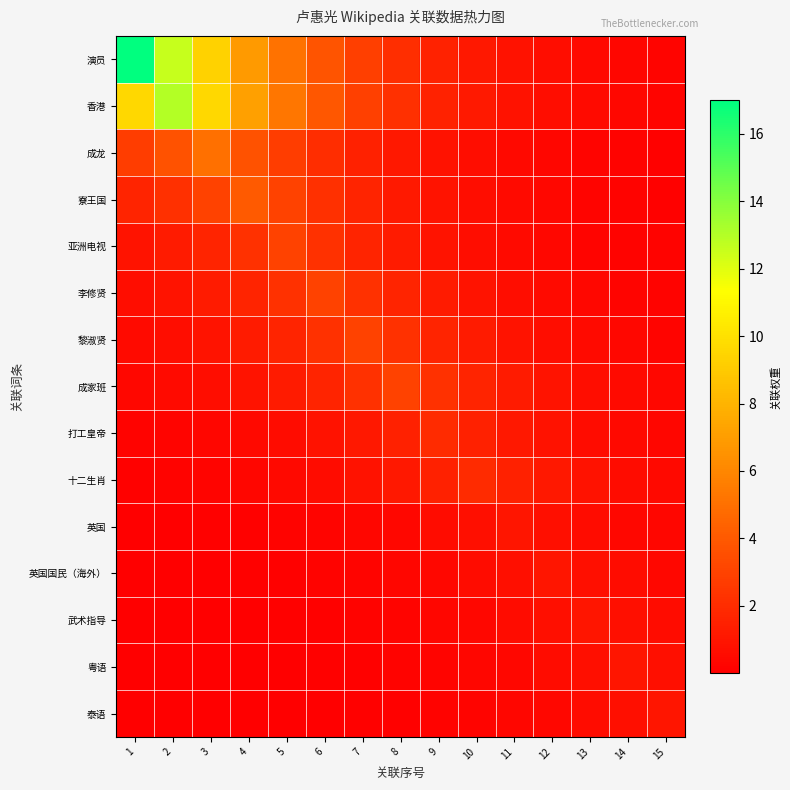

Reading left to right, transcribe all the data shown in this chart.

演员: 1=17.0	2=12.6	3=9.3	4=6.9	5=5.1	6=3.8	7=2.8	8=2.1	9=1.5	10=1.1	11=0.8	12=0.6	13=0.5	14=0.3	15=0.3
香港: 1=9.6	2=13.0	3=9.6	4=7.1	5=5.3	6=3.9	7=2.9	8=2.1	9=1.6	10=1.2	11=0.9	12=0.6	13=0.5	14=0.4	15=0.3
成龙: 1=2.7	2=3.7	3=5.0	4=3.7	5=2.7	6=2.0	7=1.5	8=1.1	9=0.8	10=0.6	11=0.5	12=0.3	13=0.2	14=0.2	15=0.1
寮王国: 1=1.6	2=2.2	3=3.0	4=4.0	5=3.0	6=2.2	7=1.6	8=1.2	9=0.9	10=0.7	11=0.5	12=0.4	13=0.3	14=0.2	15=0.1
亚洲电视: 1=0.9	2=1.2	3=1.6	4=2.2	5=3.0	6=2.2	7=1.6	8=1.2	9=0.9	10=0.7	11=0.5	12=0.4	13=0.3	14=0.2	15=0.1
李修贤: 1=0.7	2=0.9	3=1.2	4=1.6	5=2.2	6=3.0	7=2.2	8=1.6	9=1.2	10=0.9	11=0.7	12=0.5	13=0.4	14=0.3	15=0.2
黎淑贤: 1=0.5	2=0.7	3=0.9	4=1.2	5=1.6	6=2.2	7=3.0	8=2.2	9=1.6	10=1.2	11=0.9	12=0.7	13=0.5	14=0.4	15=0.3
成家班: 1=0.4	2=0.5	3=0.7	4=0.9	5=1.2	6=1.6	7=2.2	8=3.0	9=2.2	10=1.6	11=1.2	12=0.9	13=0.7	14=0.5	15=0.4
打工皇帝: 1=0.2	2=0.2	3=0.3	4=0.4	5=0.6	6=0.8	7=1.1	8=1.5	9=2.0	10=1.5	11=1.1	12=0.8	13=0.6	14=0.4	15=0.3
十二生肖: 1=0.1	2=0.2	3=0.2	4=0.3	5=0.4	6=0.6	7=0.8	8=1.1	9=1.5	10=2.0	11=1.5	12=1.1	13=0.8	14=0.6	15=0.4
英国: 1=0.0	2=0.1	3=0.1	4=0.1	5=0.2	6=0.2	7=0.3	8=0.4	9=0.5	10=0.7	11=1.0	12=0.7	13=0.5	14=0.4	15=0.3
英国国民（海外）: 1=0.0	2=0.0	3=0.1	4=0.1	5=0.1	6=0.2	7=0.2	8=0.3	9=0.4	10=0.5	11=0.7	12=1.0	13=0.7	14=0.5	15=0.4
武术指导: 1=0.0	2=0.0	3=0.0	4=0.1	5=0.1	6=0.1	7=0.2	8=0.2	9=0.3	10=0.4	11=0.5	12=0.7	13=1.0	14=0.7	15=0.5
粤语: 1=0.0	2=0.0	3=0.0	4=0.0	5=0.1	6=0.1	7=0.1	8=0.2	9=0.2	10=0.3	11=0.4	12=0.5	13=0.7	14=1.0	15=0.7
泰语: 1=0.0	2=0.0	3=0.0	4=0.0	5=0.0	6=0.1	7=0.1	8=0.1	9=0.2	10=0.2	11=0.3	12=0.4	13=0.5	14=0.7	15=1.0